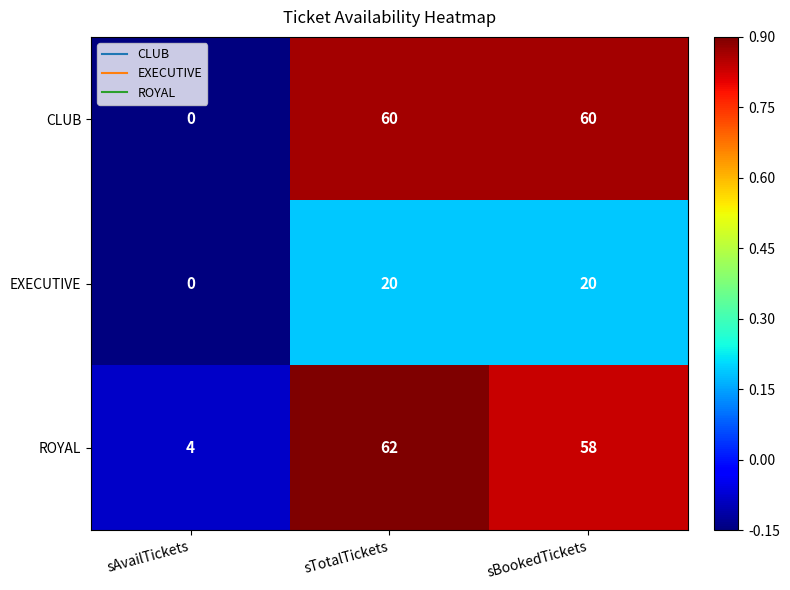

True or false: CLUB has a value of 60 at sBookedTickets.

True